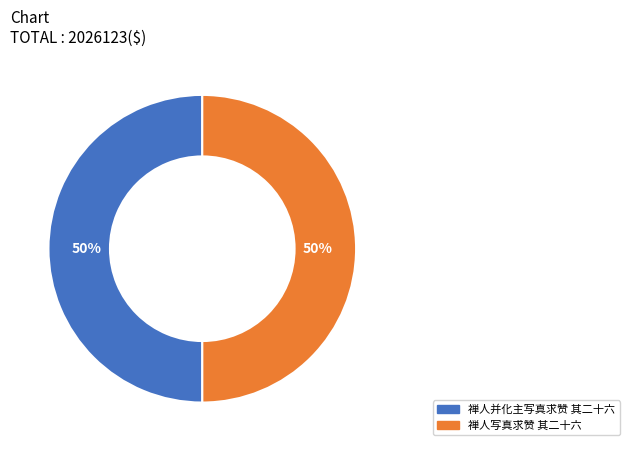

Is the sum of 禅人并化主写真求赞 其二十六 and 禅人写真求赞 其二十六 greater than half?

Yes